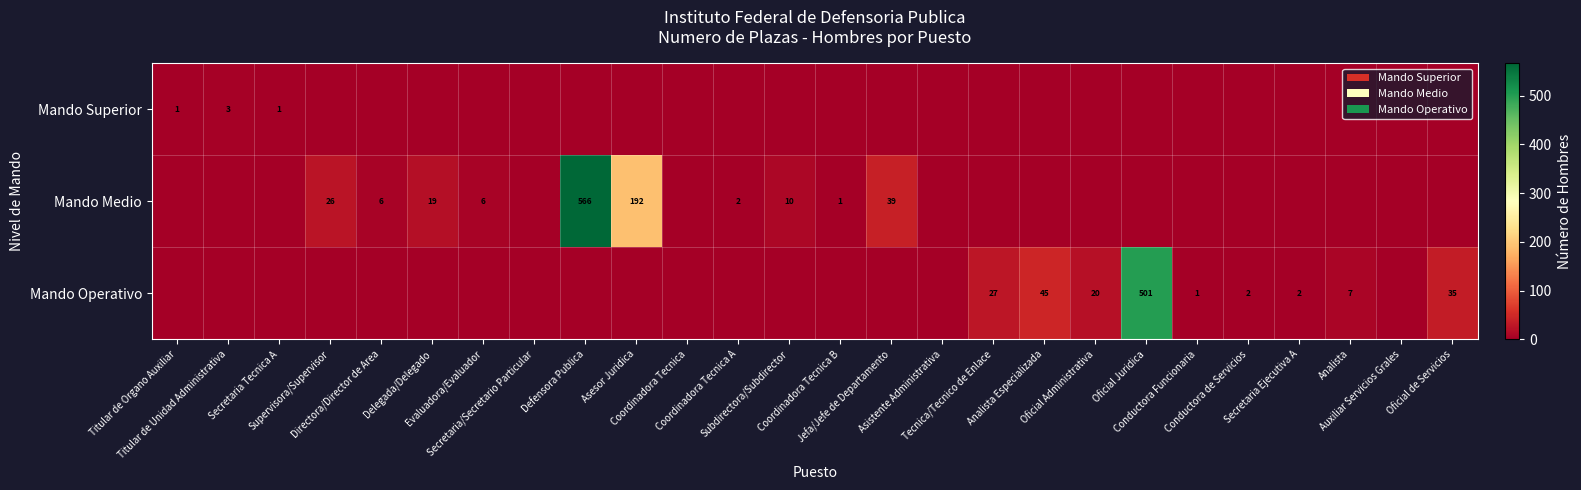

List the labels in order of Mando Operativo value, smallest first.

Titular de Organo Auxiliar, Titular de Unidad Administrativa, Secretaria Tecnica A, Supervisora/Supervisor, Directora/Director de Area, Delegada/Delegado, Evaluadora/Evaluador, Secretaria/Secretario Particular, Defensora Publica, Asesor Juridica, Coordinadora Tecnica, Coordinadora Tecnica A, Subdirectora/Subdirector, Coordinadora Tecnica B, Jefa/Jefe de Departamento, Asistente Administrativa, Auxiliar Servicios Grales, Conductora Funcionaria, Conductora de Servicios, Secretaria Ejecutiva A, Analista, Oficial Administrativa, Tecnica/Tecnico de Enlace, Oficial de Servicios, Analista Especializada, Oficial Juridica